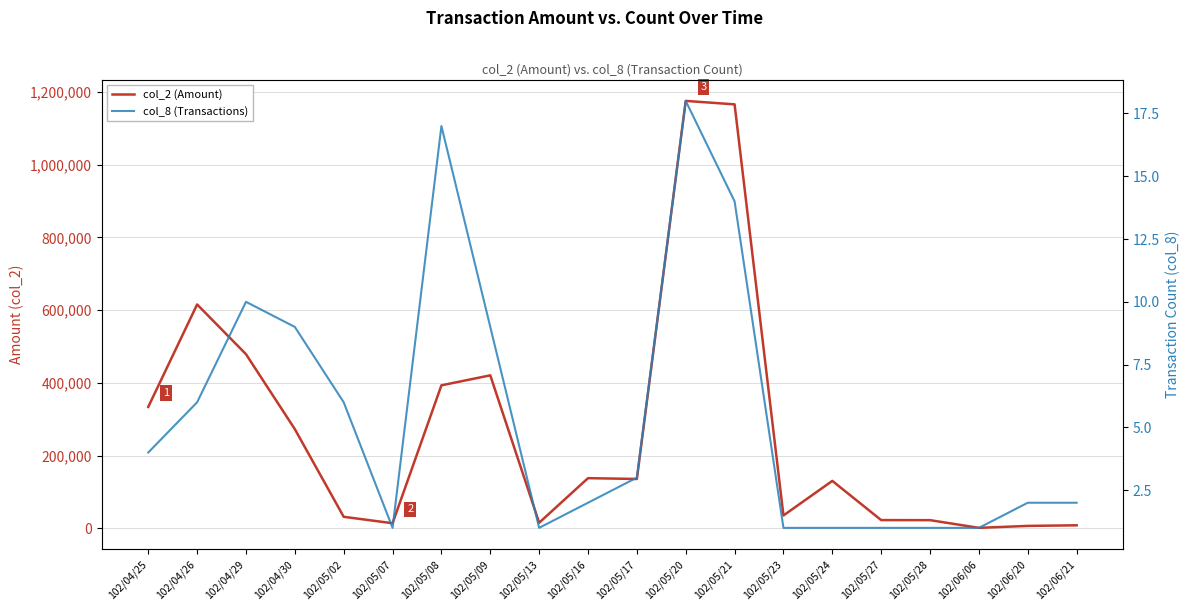

True or false: col_8 (Transactions) and col_2 (Amount) cross at least once.

False